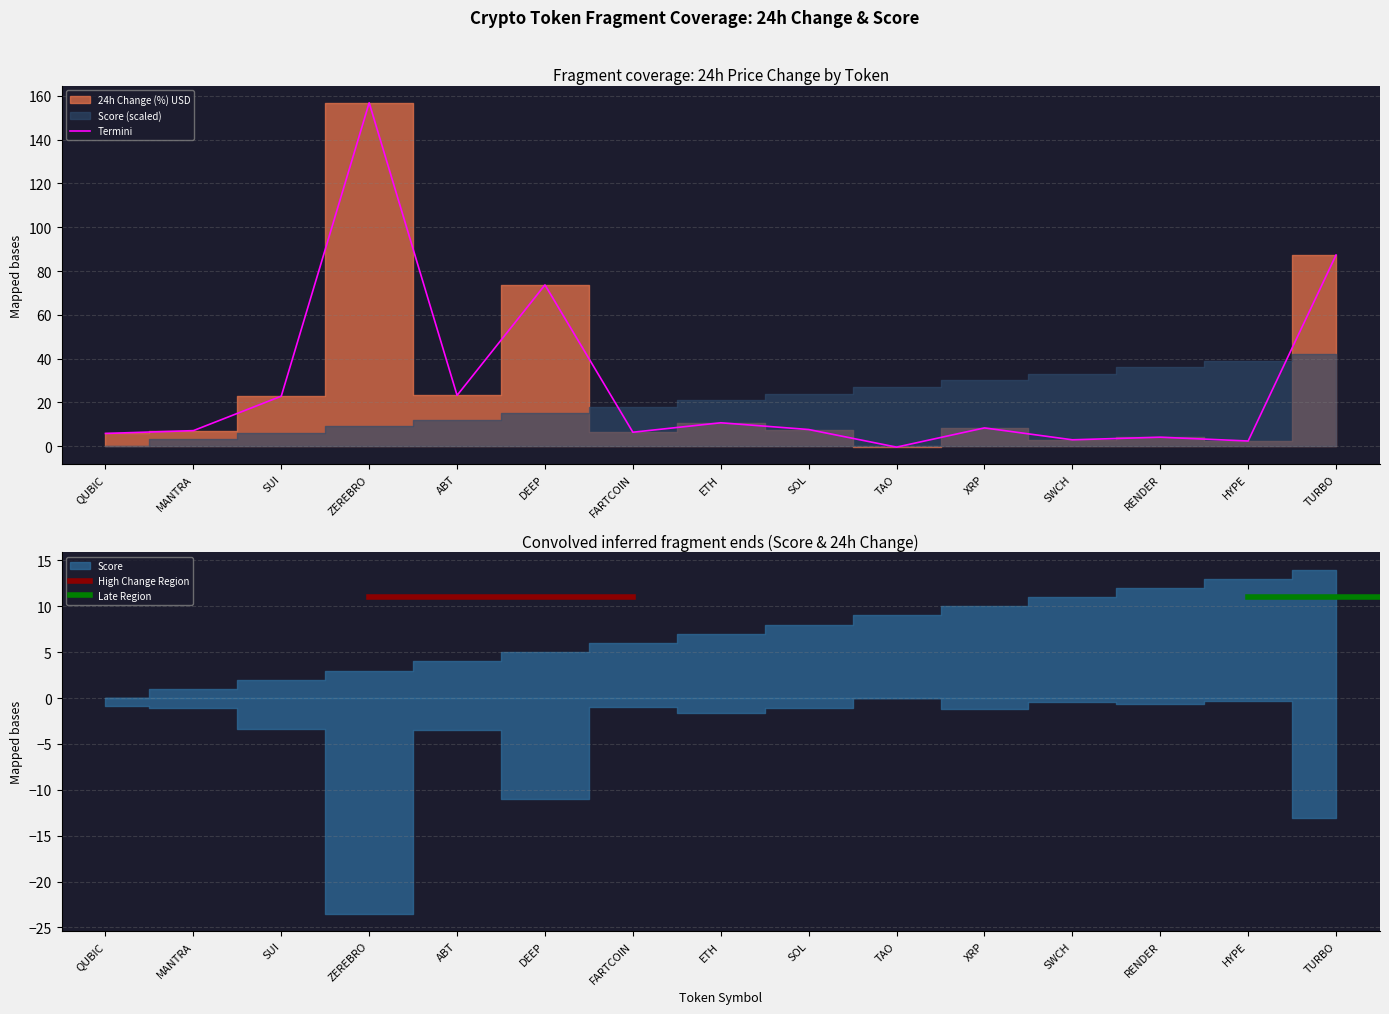

The value at ETH is 15.0. True or false?

False